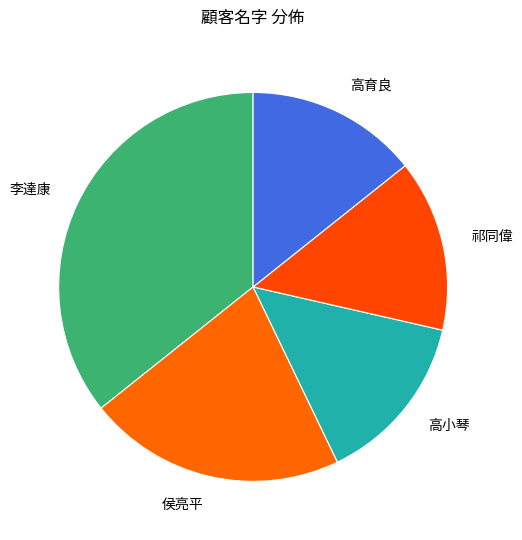

Combined, do 祁同偉 and 高育良 account for over 50%?

No